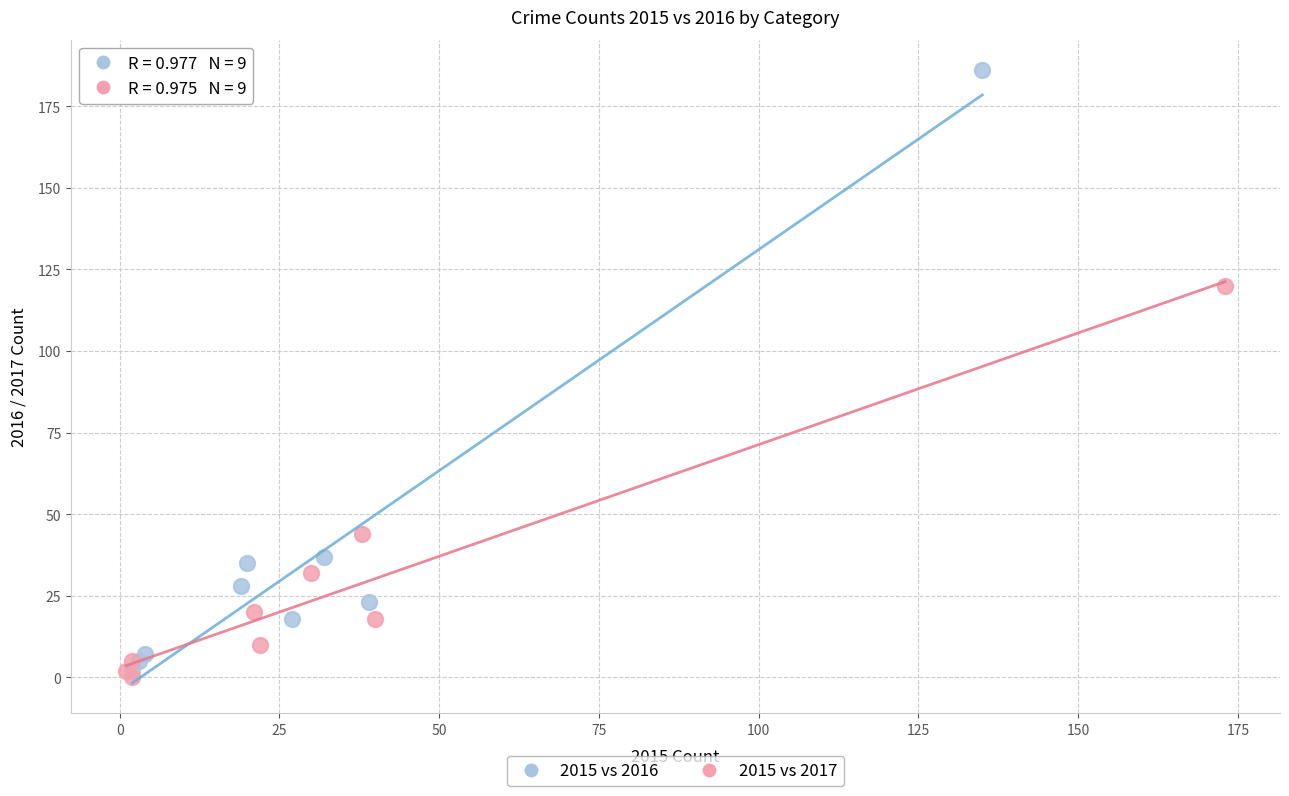

What are all the series names shown in the legend?

2015 vs 2016, 2015 vs 2017